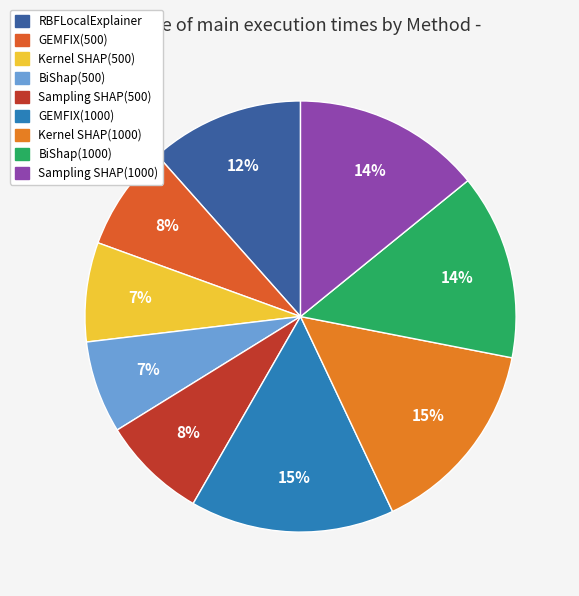

What is the ratio of the value at Kernel SHAP(1000) to the value at Kernel SHAP(500)?

2.0